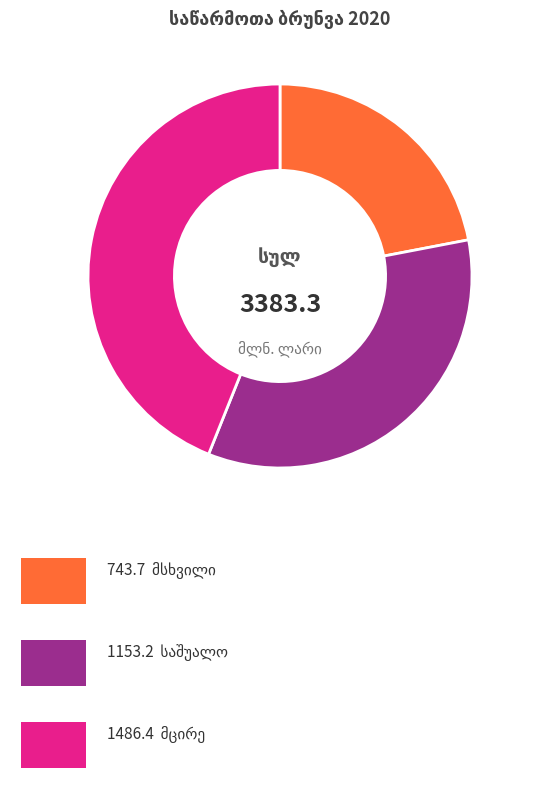

Does any single category account for the majority?

No